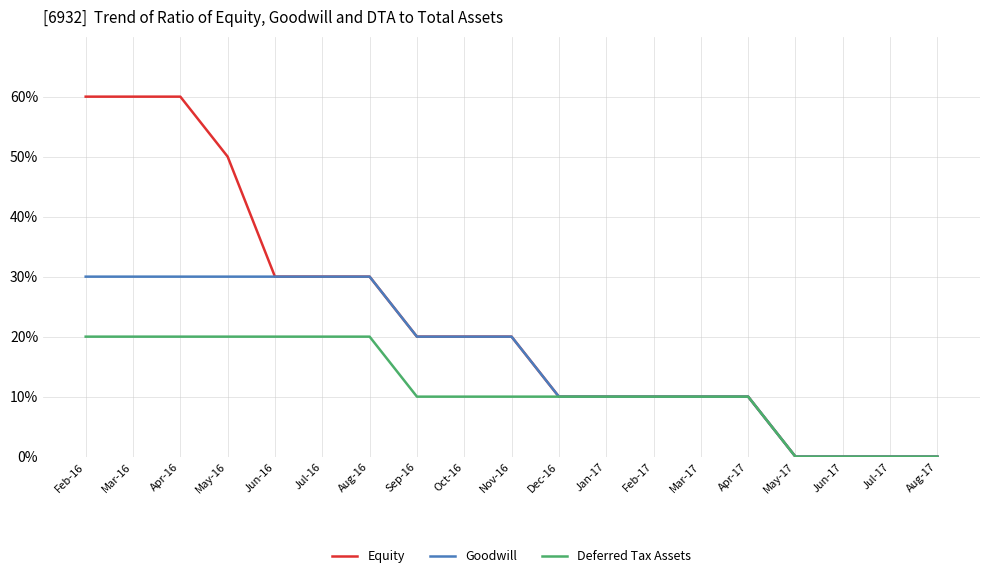

Which has a higher value, Jul-17 or May-16?

May-16